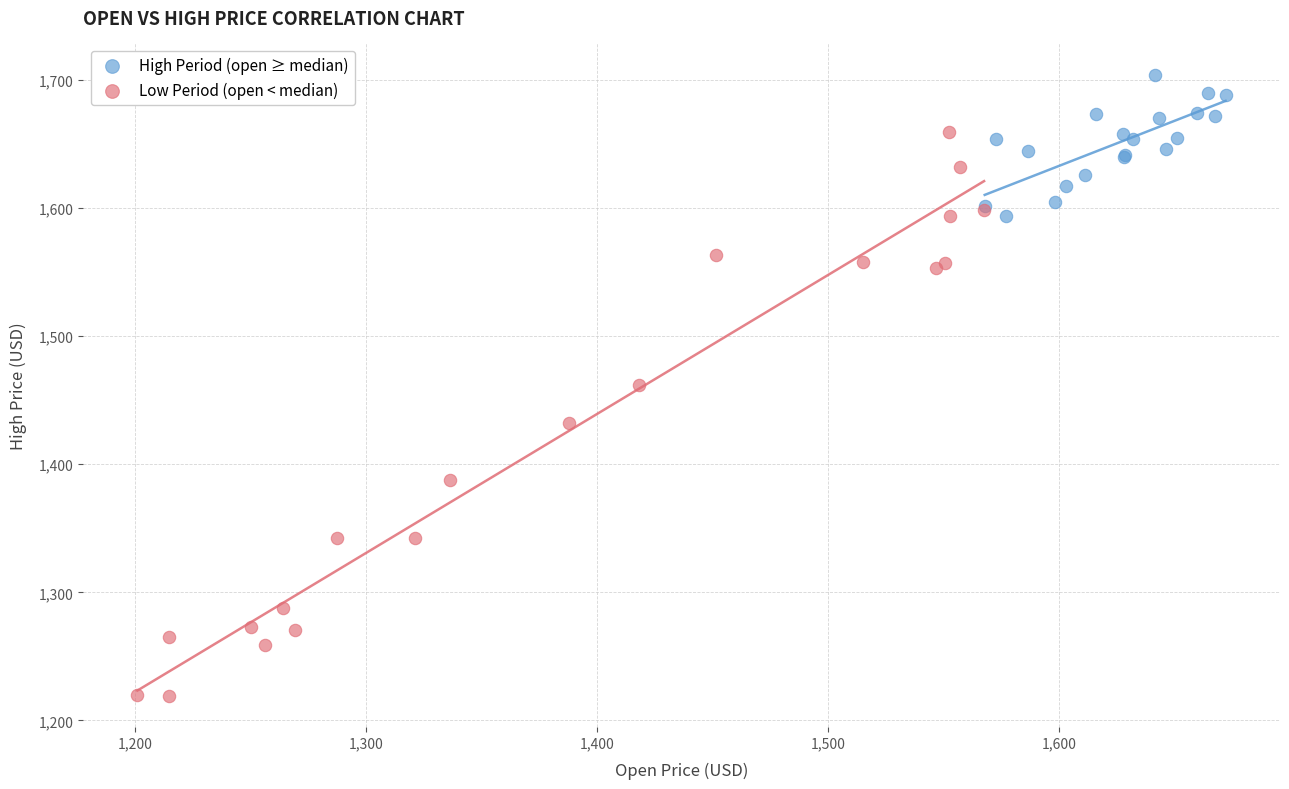

Which series reaches the minimum Y coordinate?

Low Period (open < median)